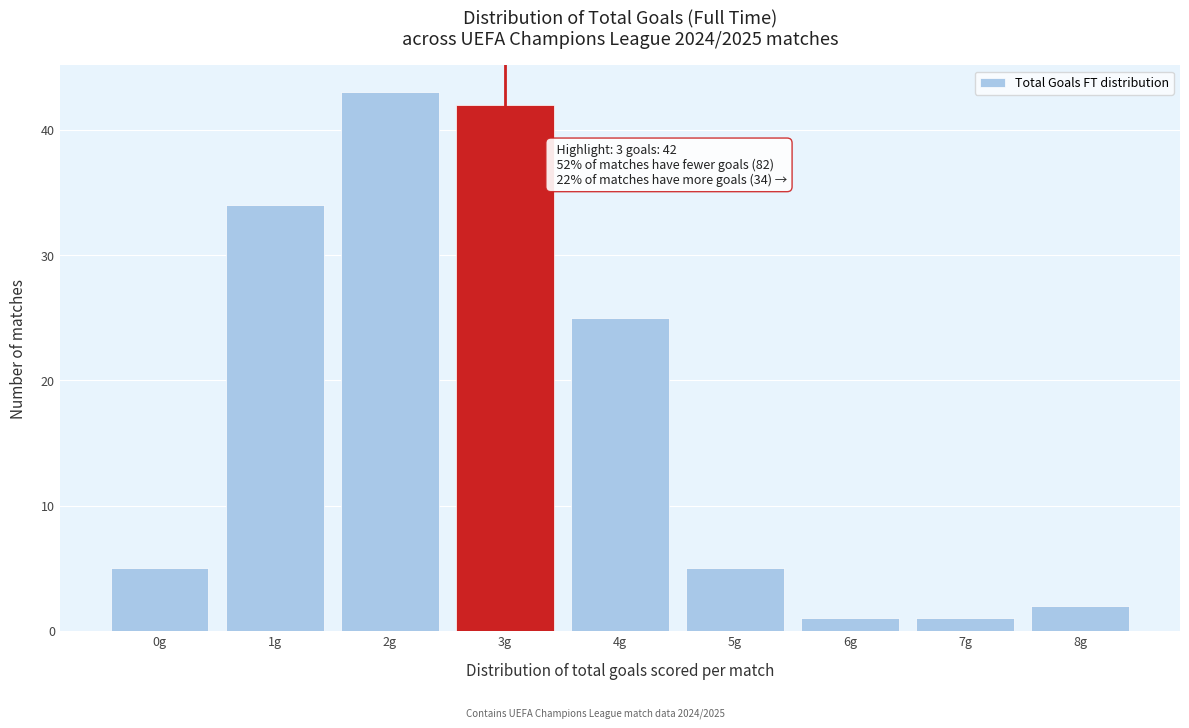

Which range on the x-axis has the tallest bar?

1.5 to 2.5